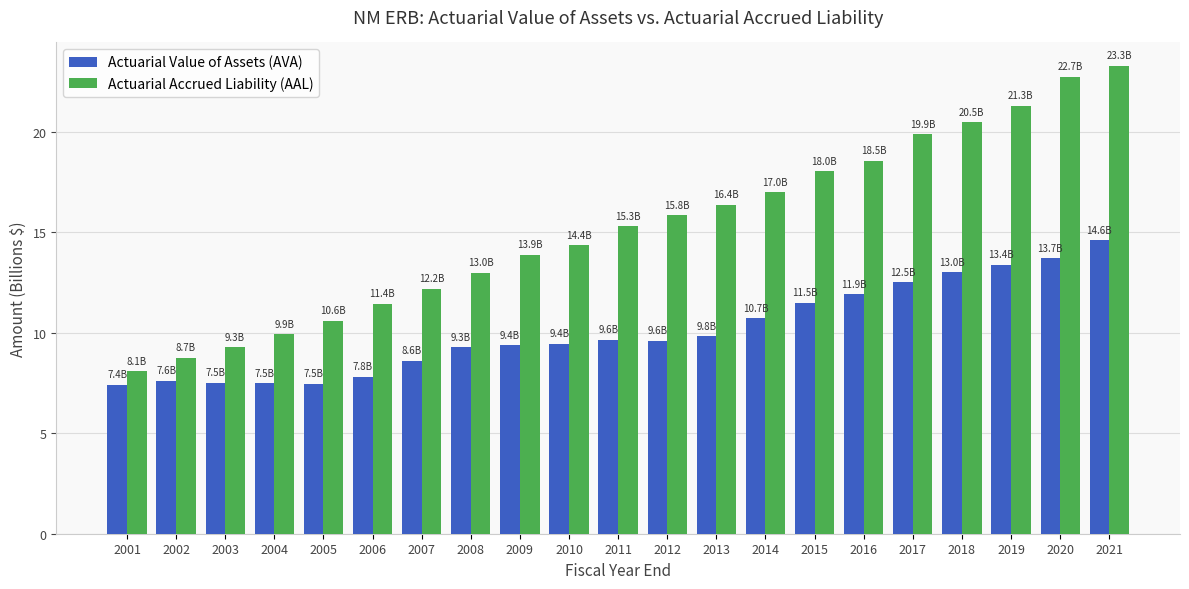

What are all the series names shown in the legend?

Actuarial Value of Assets (AVA), Actuarial Accrued Liability (AAL)